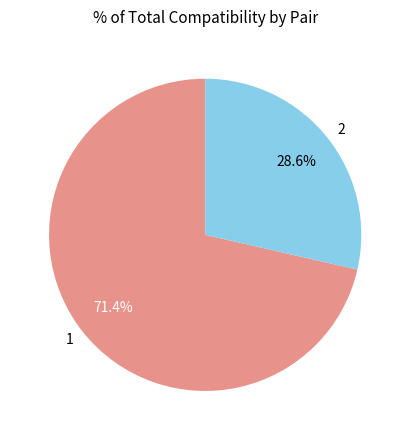

How many segments does this pie chart have?

2